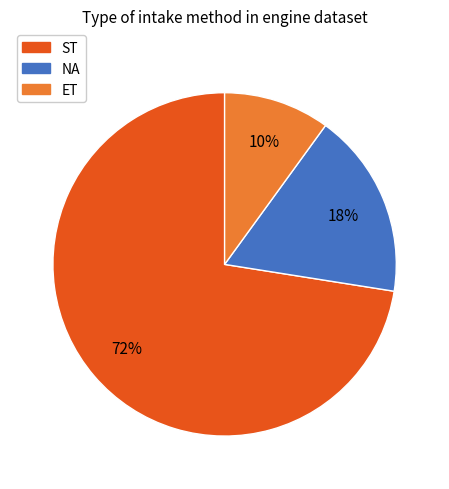

Combined, do ET and ST account for over 50%?

Yes